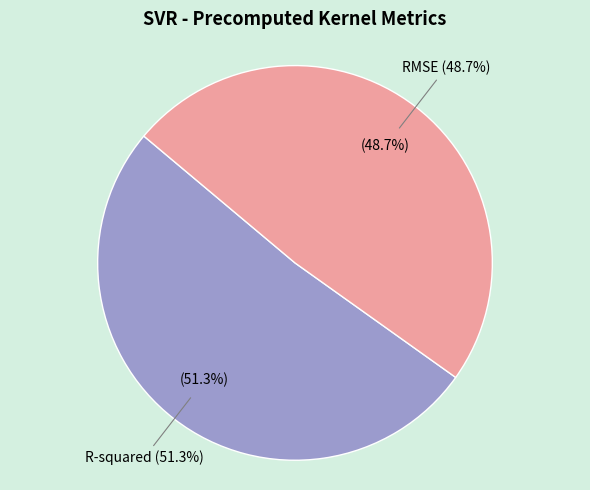

To the nearest percent, what is the difference between the R-squared and RMSE slice percentages?

3%